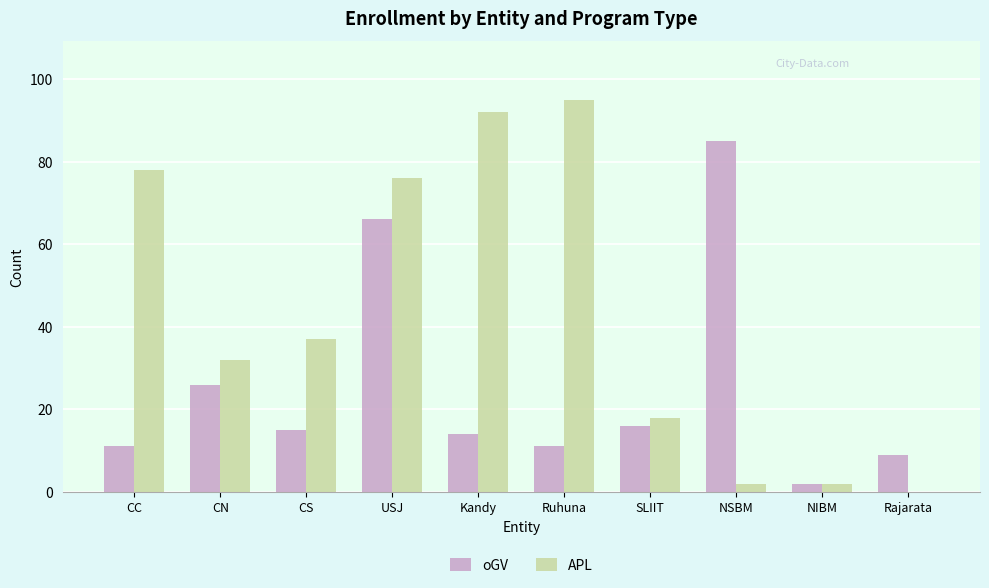

How many distinct data groups are displayed?

2